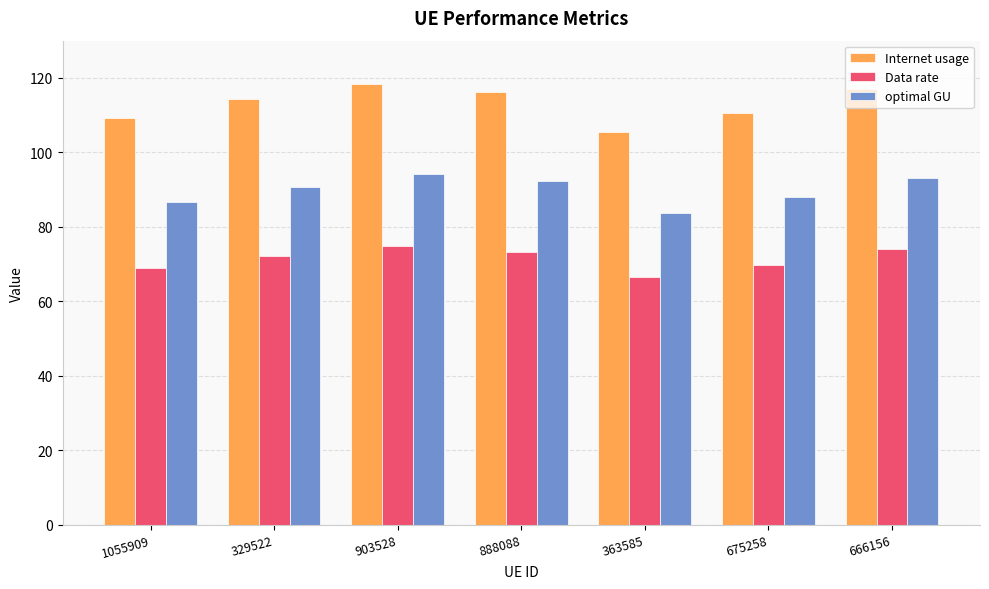

The Internet usage series shows 165.2 at 1055909. True or false?

False